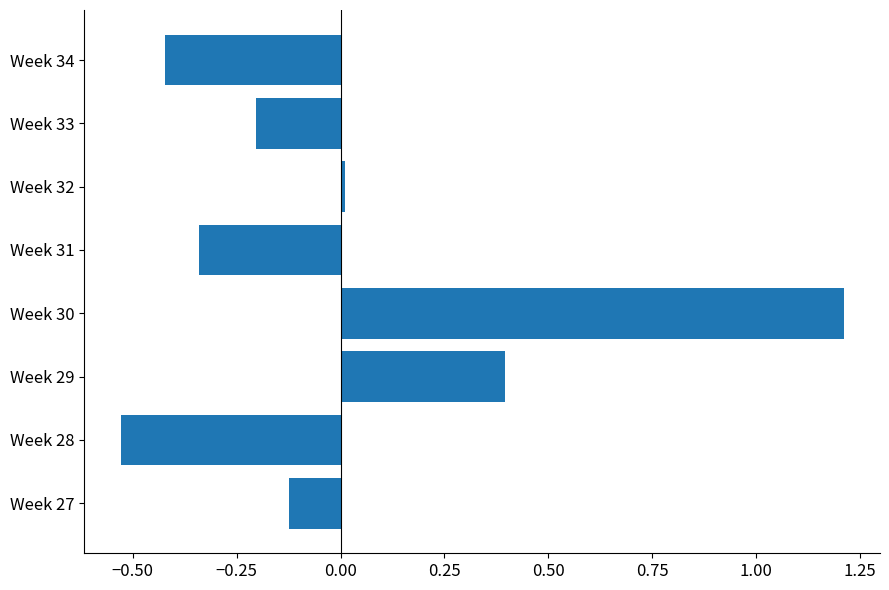

What is the difference between the maximum and minimum values?

1.7